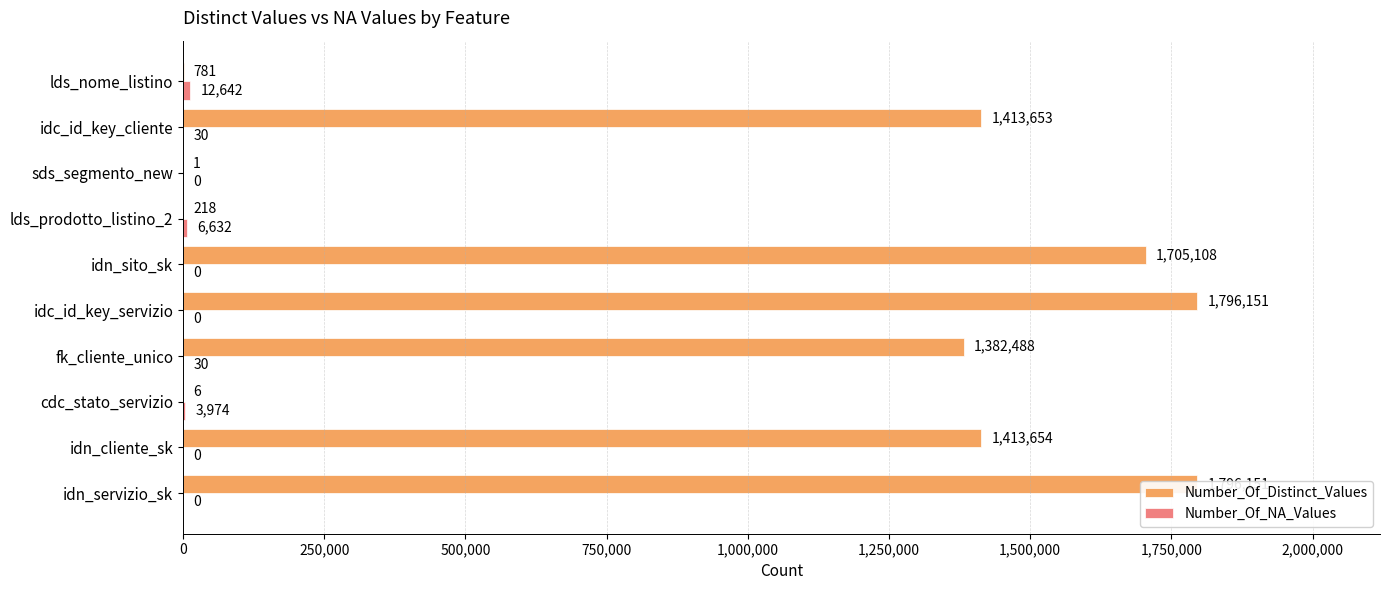

Count the number of categories in the chart.

10